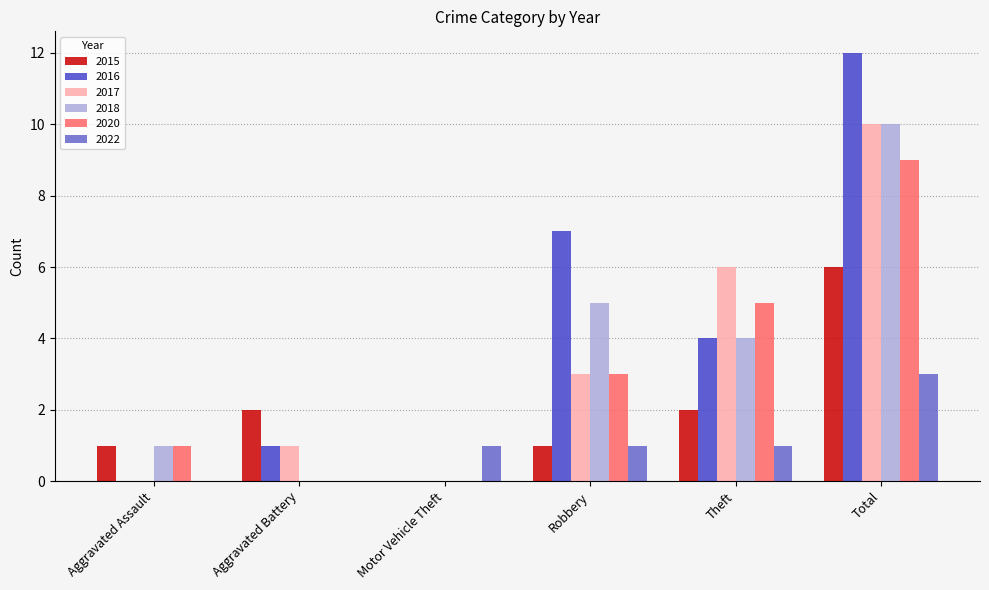

Which series changed the most between Aggravated Battery and Total?

2016